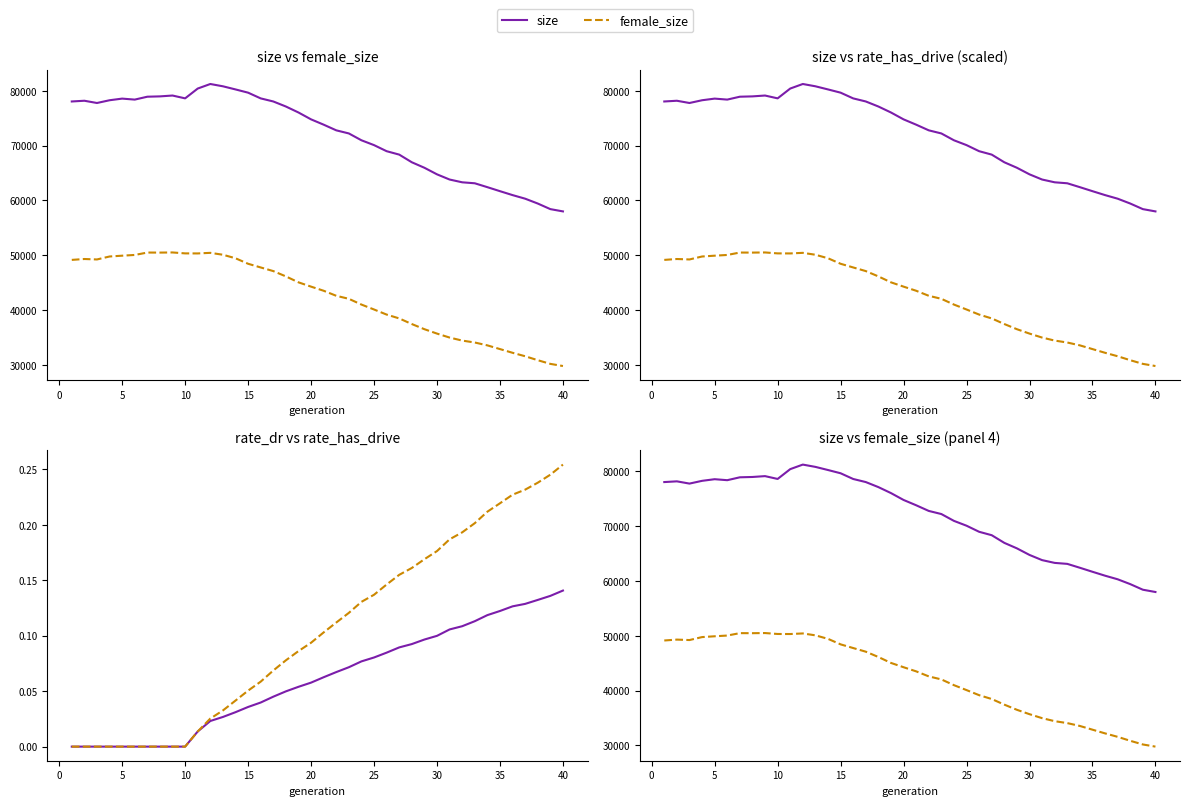

How many values in the rate_has_drive series exceed 0?

30